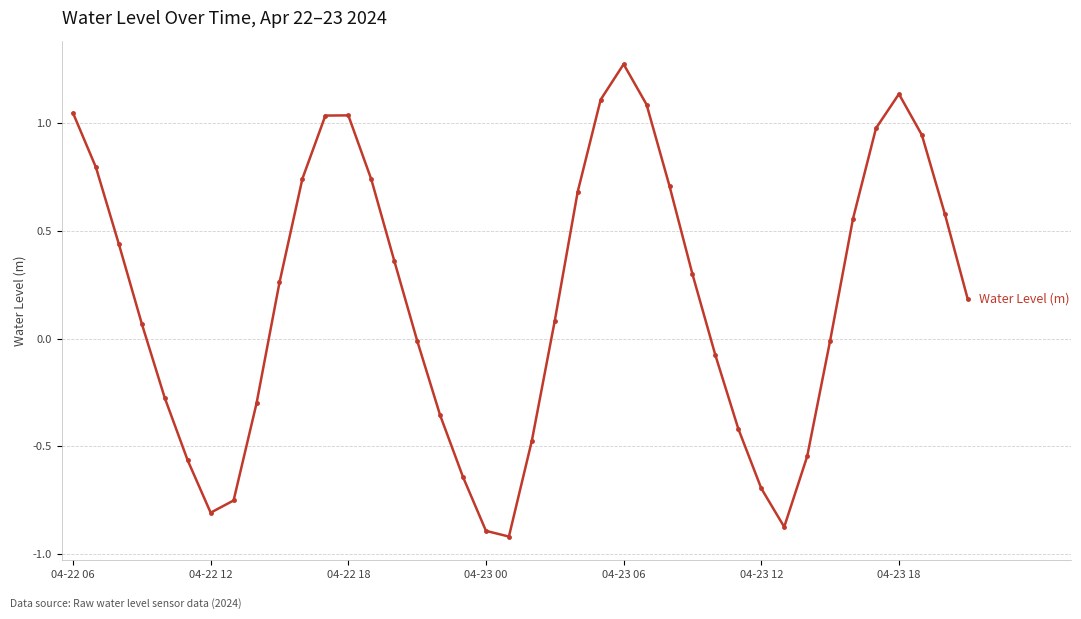

How many interior local valleys (lower than both neighbors) does the data have?

3